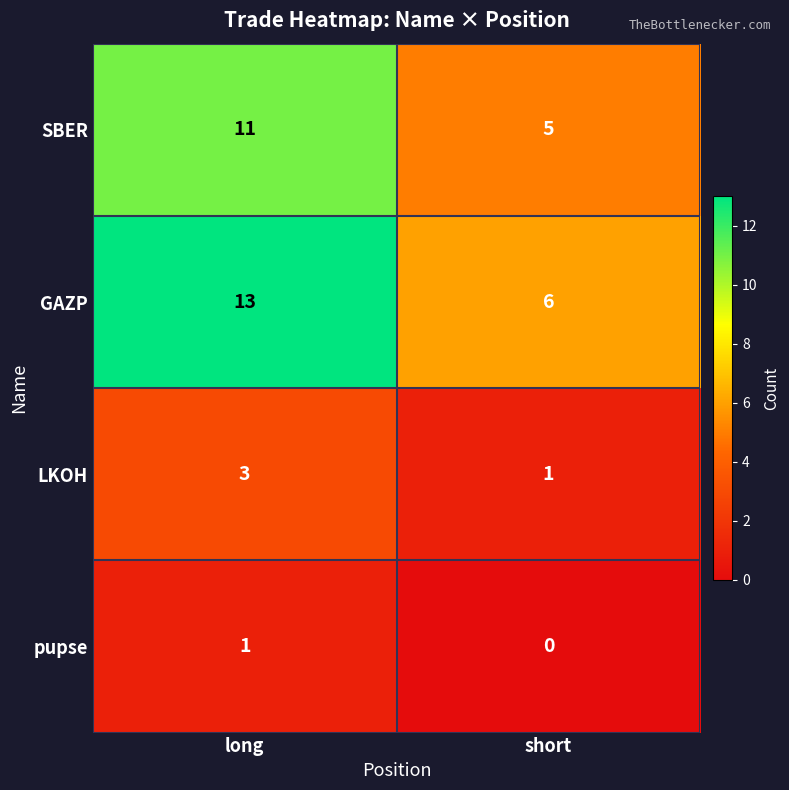

Reading left to right, what are all the values shown in this chart?

SBER: long=11	short=5
GAZP: long=13	short=6
LKOH: long=3	short=1
pupse: long=1	short=0